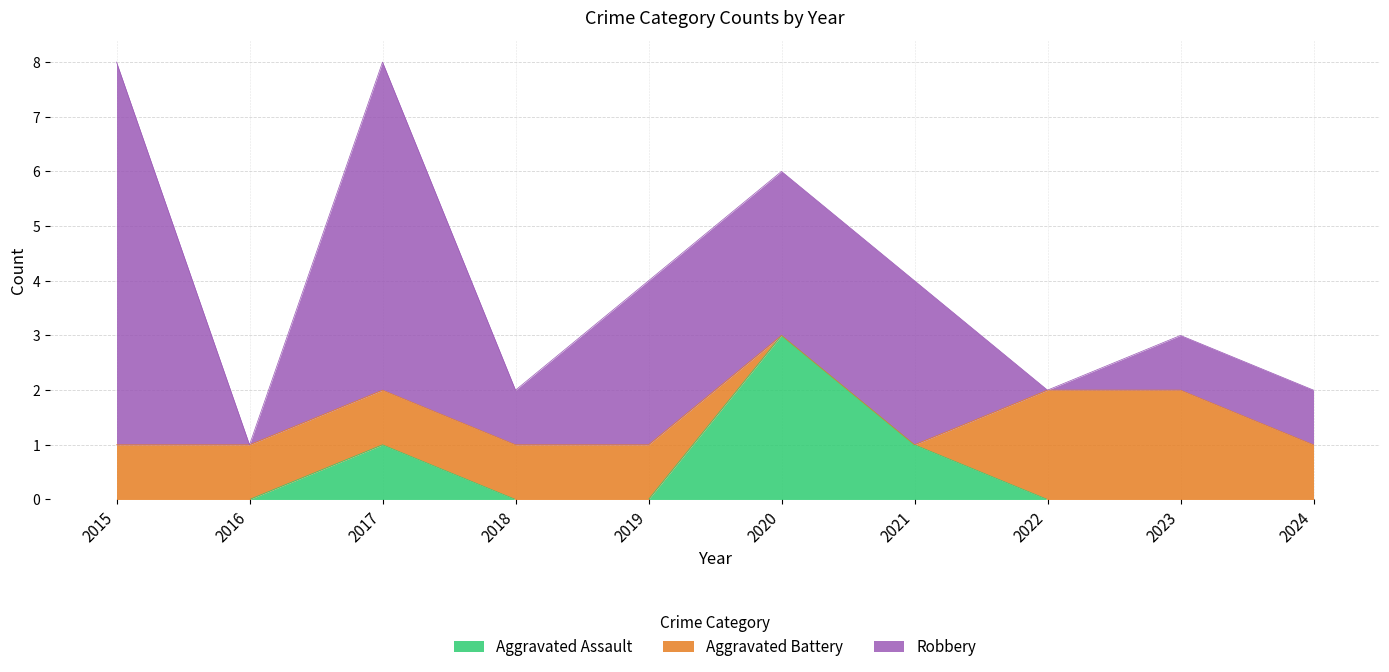

Rank the categories by Aggravated Assault value from lowest to highest.

2015, 2016, 2018, 2019, 2022, 2023, 2024, 2017, 2021, 2020